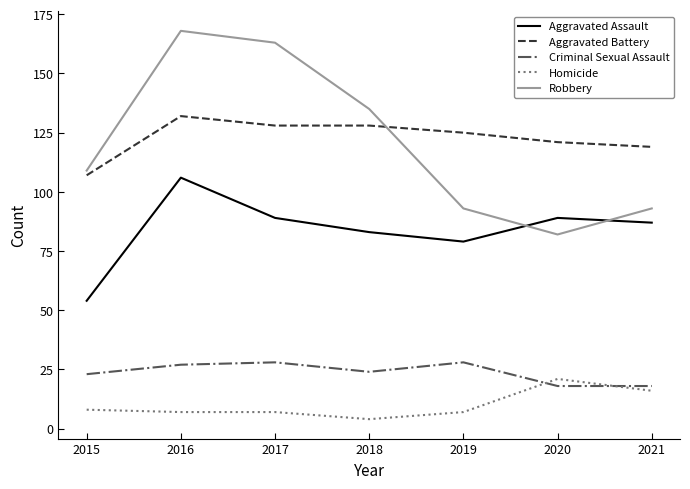

Reading left to right, what are all the values shown in this chart?

Aggravated Assault: 54	106	89	83	79	89	87
Aggravated Battery: 107	132	128	128	125	121	119
Criminal Sexual Assault: 23	27	28	24	28	18	18
Homicide: 8	7	7	4	7	21	16
Robbery: 109	168	163	135	93	82	93